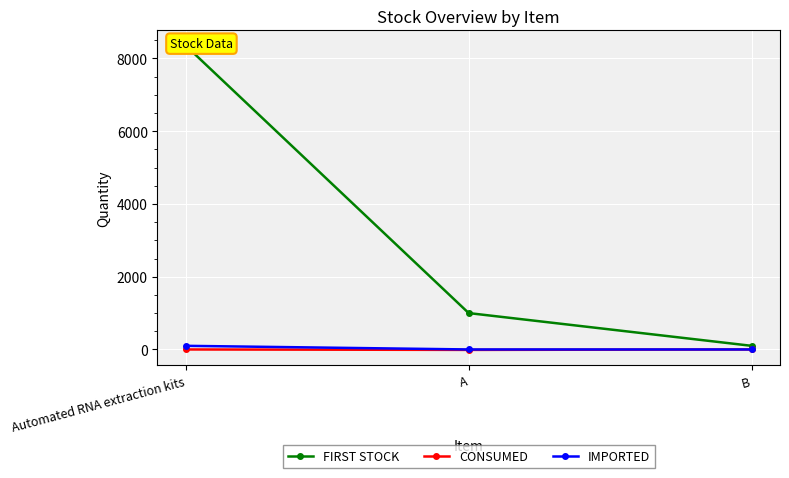

Reading left to right, list all the values displayed in this chart.

FIRST STOCK: 8352	1000	100
CONSUMED: 0	-12	0
IMPORTED: 100	0	0